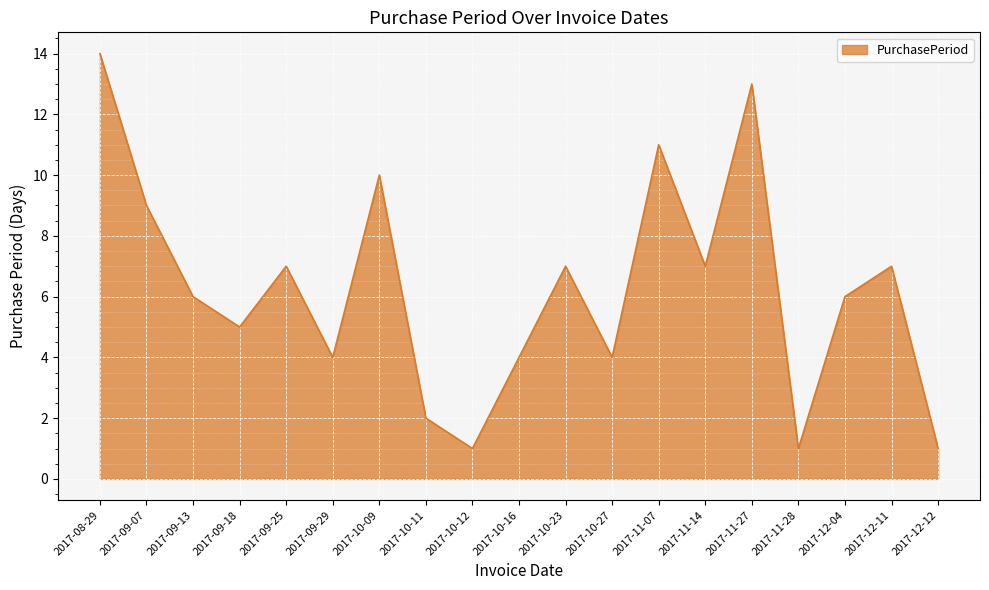

Which has a higher value, 2017-12-04 or 2017-10-23?

2017-10-23